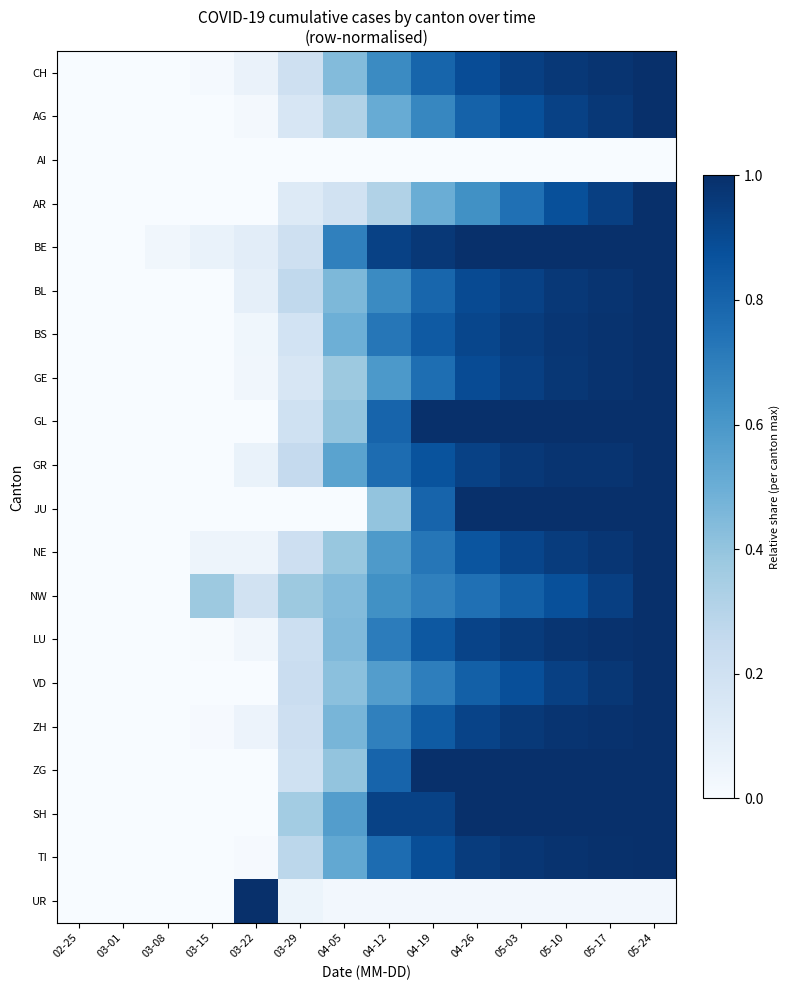

Count the number of categories in the chart.

14